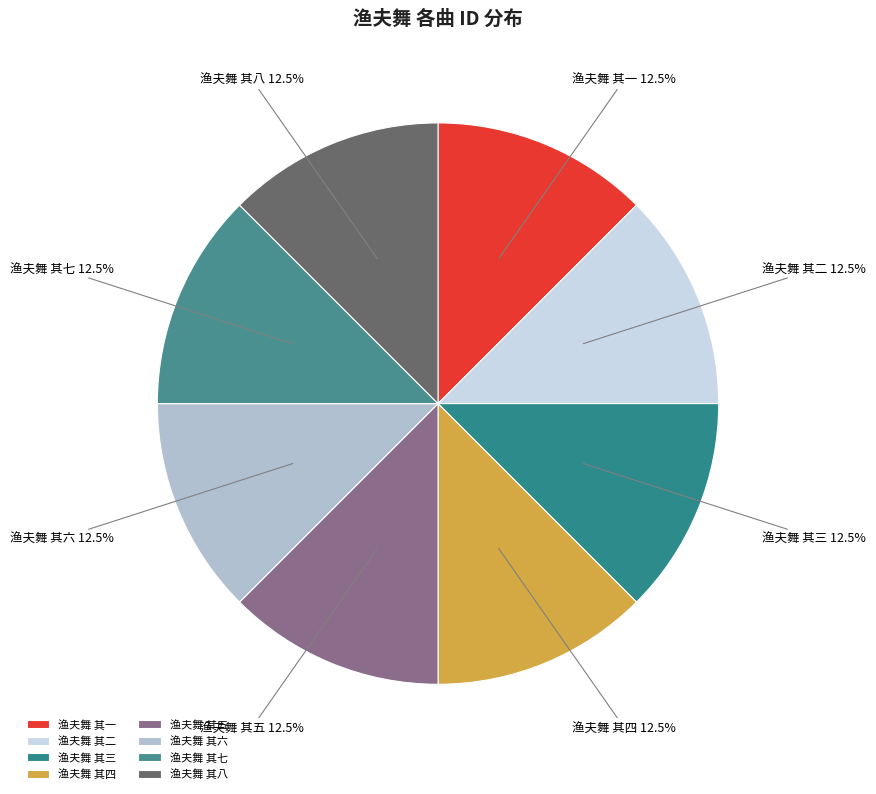

Does 渔夫舞 其五 represent more than half of the total?

No